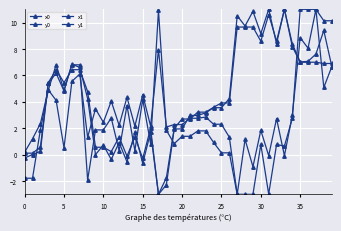

Is this an area chart (filled region under the line)?

No